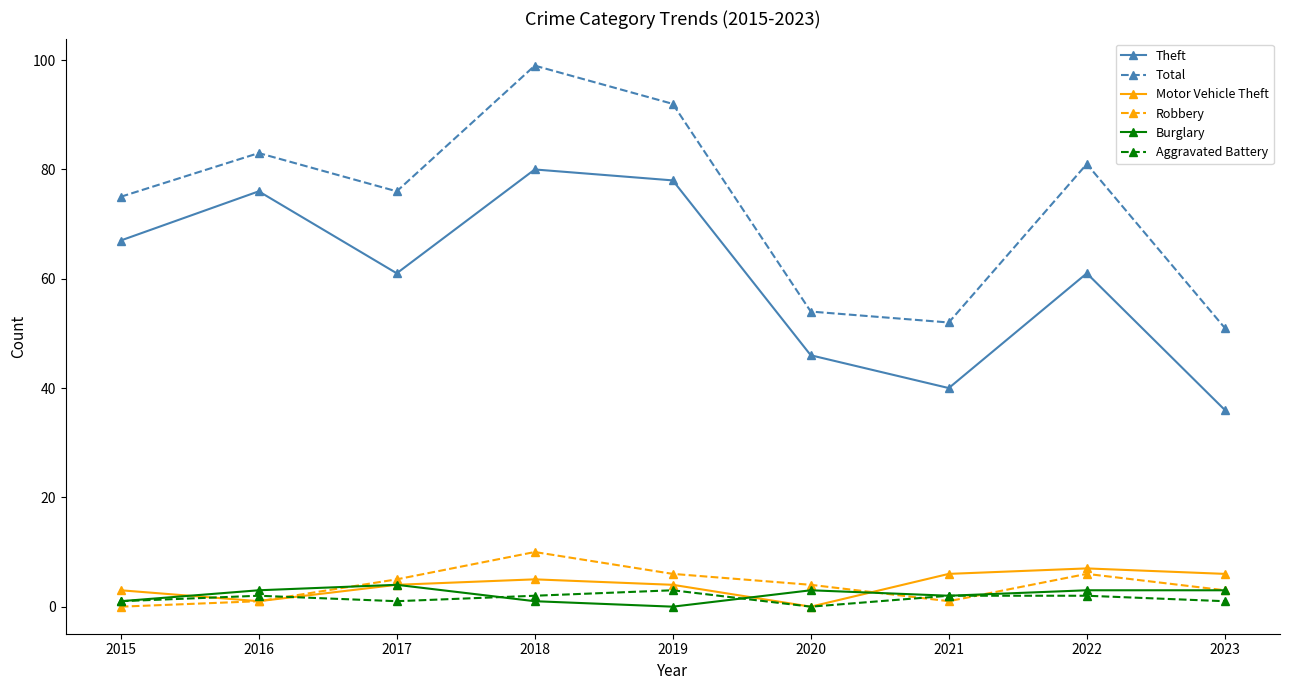

Reading left to right, what are all the values shown in this chart?

Theft: 67	76	61	80	78	46	40	61	36
Total: 75	83	76	99	92	54	52	81	51
Motor Vehicle Theft: 3	1	4	5	4	0	6	7	6
Robbery: 0	1	5	10	6	4	1	6	3
Burglary: 1	3	4	1	0	3	2	3	3
Aggravated Battery: 1	2	1	2	3	0	2	2	1